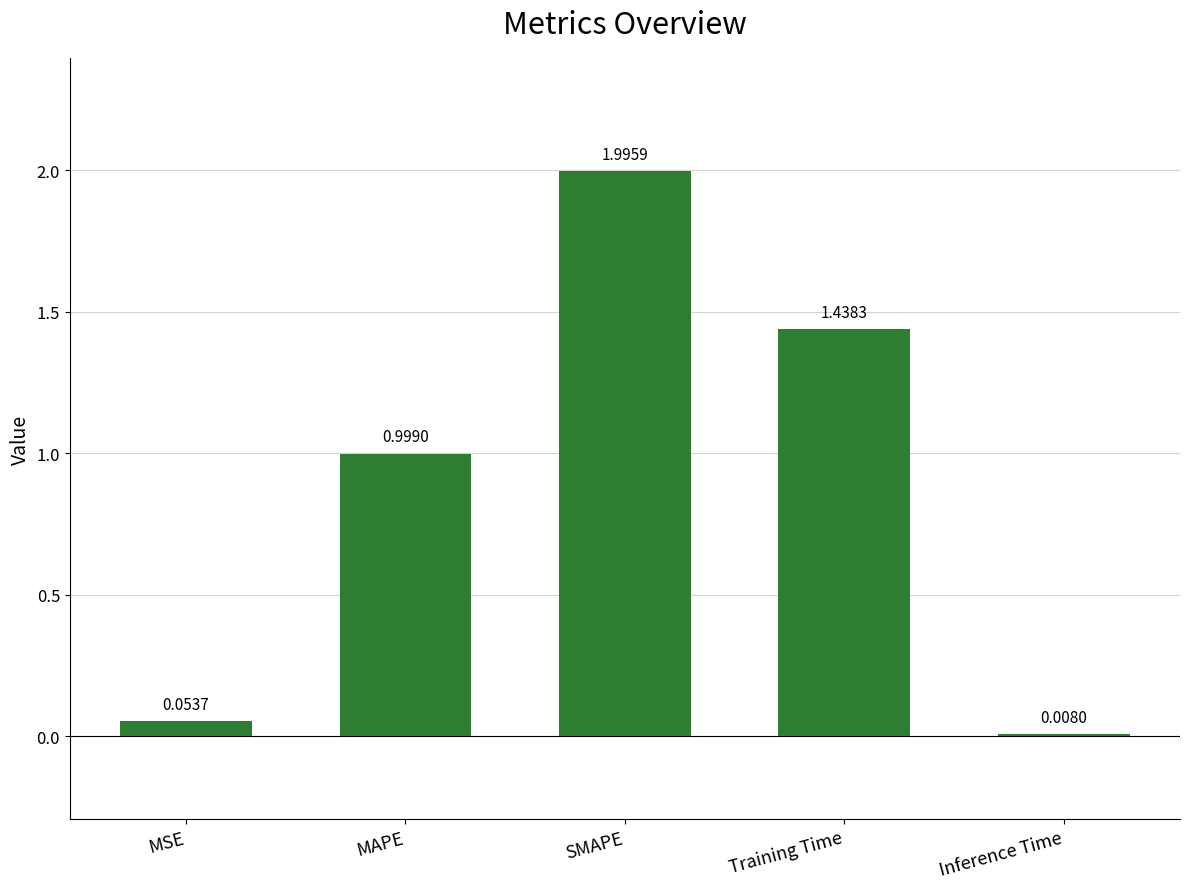

How many series are shown in this chart?

1